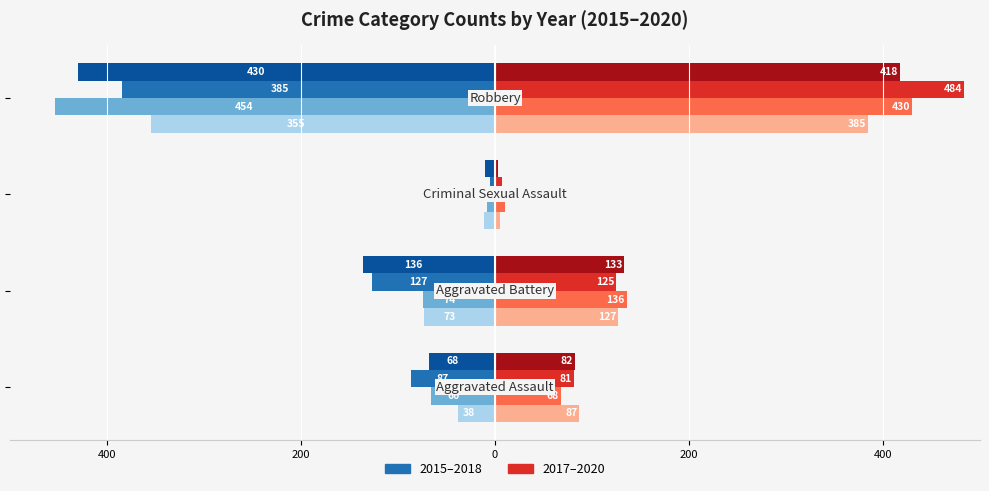

Which category has the highest value across all series?

Robbery